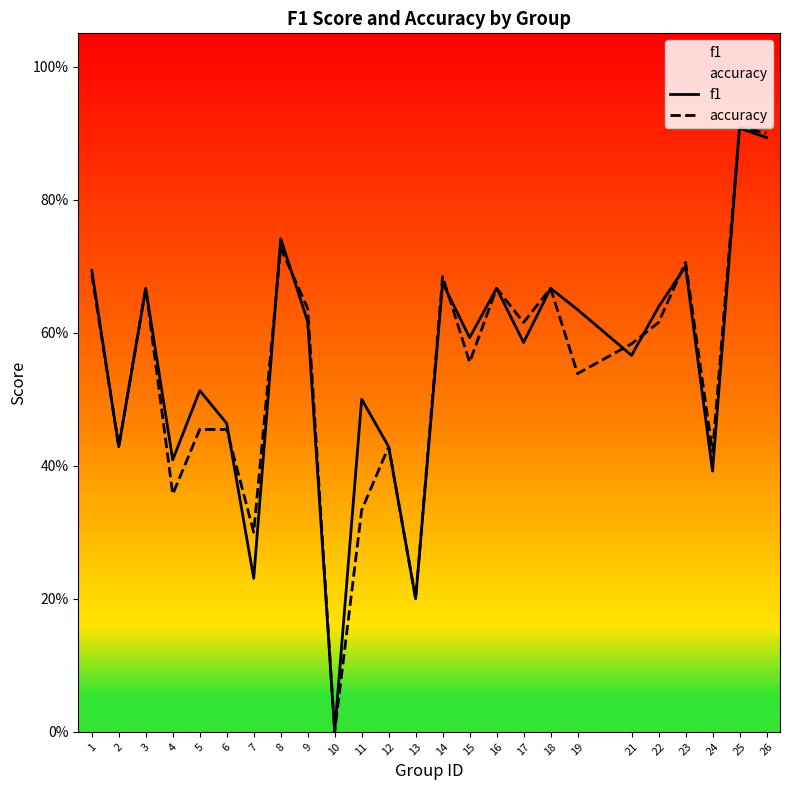

Which label corresponds to the largest value in the chart?

25